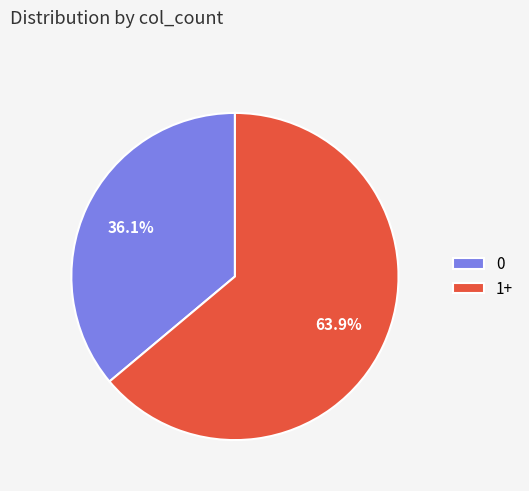

Rank the categories by value from highest to lowest.

1+, 0